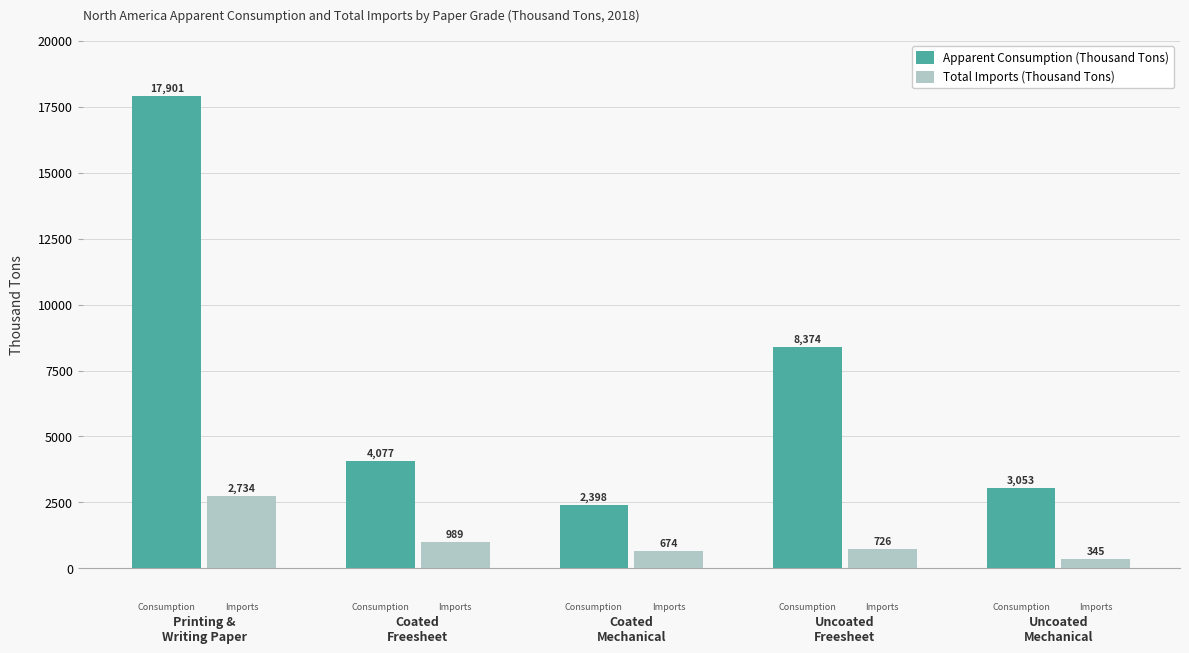

How many values in the Apparent Consumption (Thousand Tons) series exceed 4076?

3